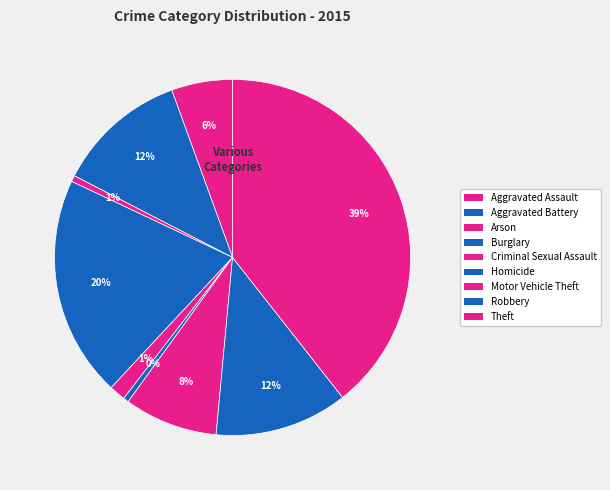

What portion of the pie excludes Robbery?

87.9%